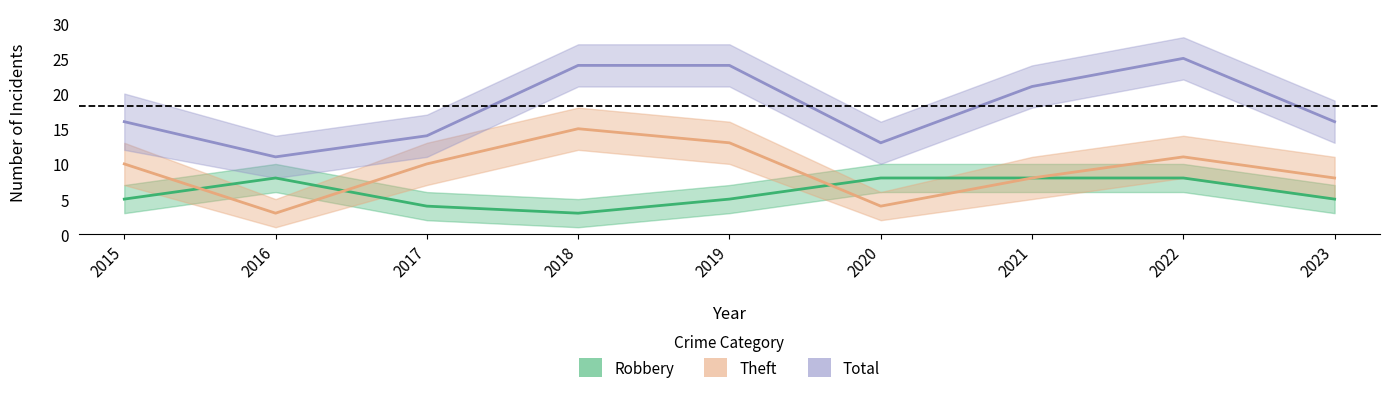

Is it true that Total equals 37 at 2021?

False